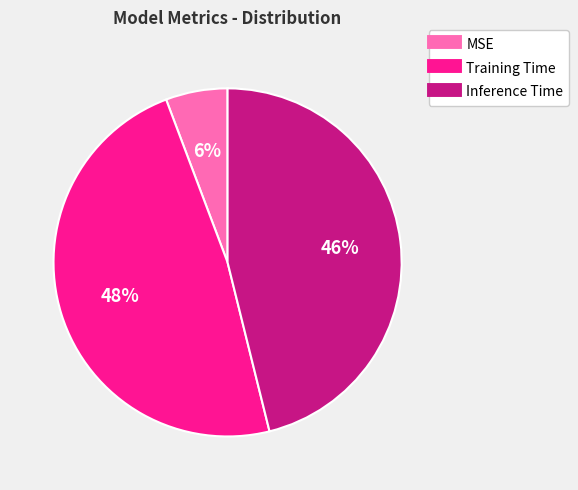

Which slice is the smallest?

MSE